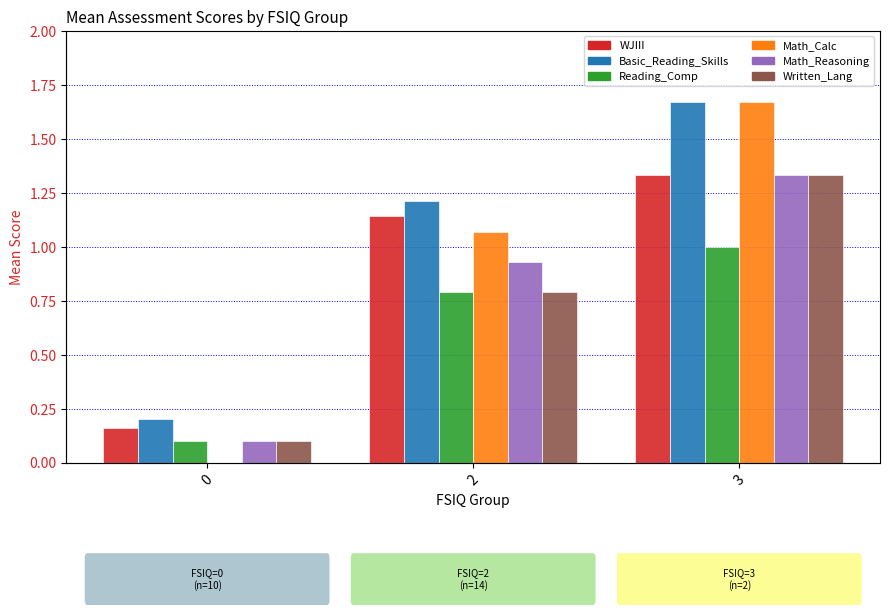

Between 0 and 3, which series saw the biggest shift?

Math_Calc